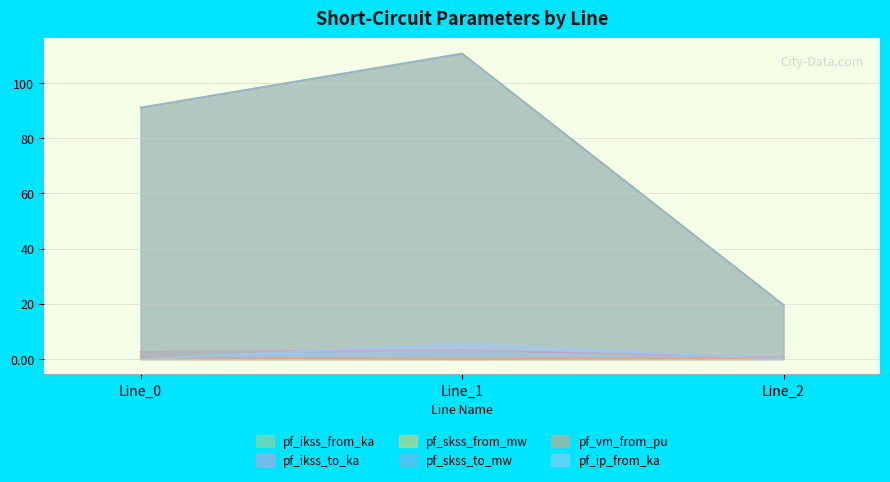

What is the greatest value displayed?

110.7